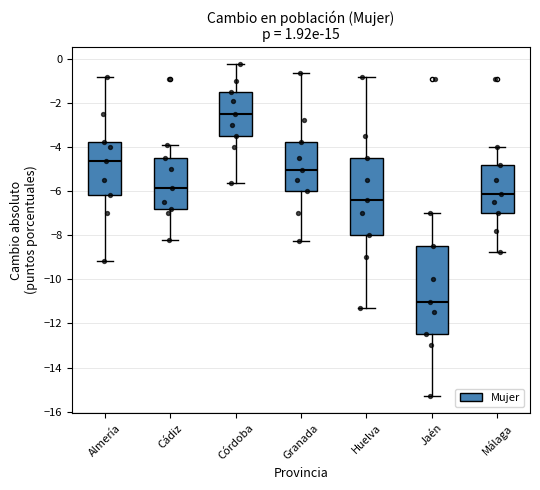

Which box is the tallest, from its lower edge to its upper edge?

Jaén